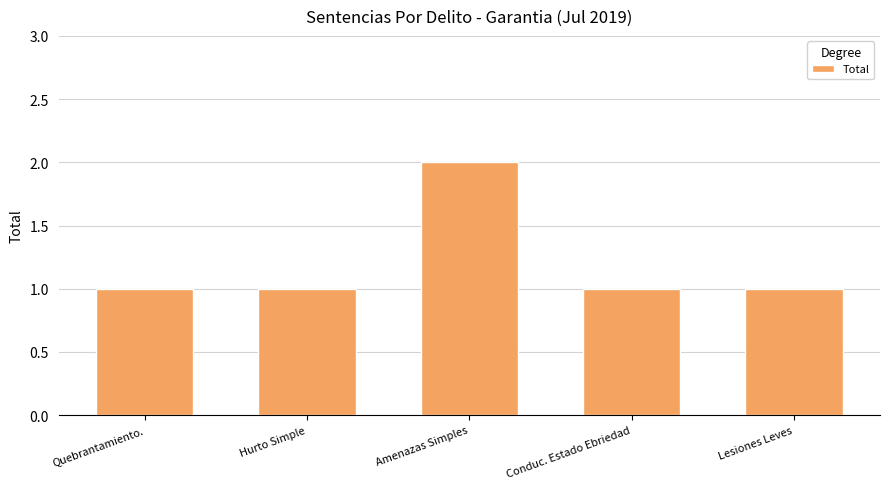

What is the difference between the maximum and minimum values?

1